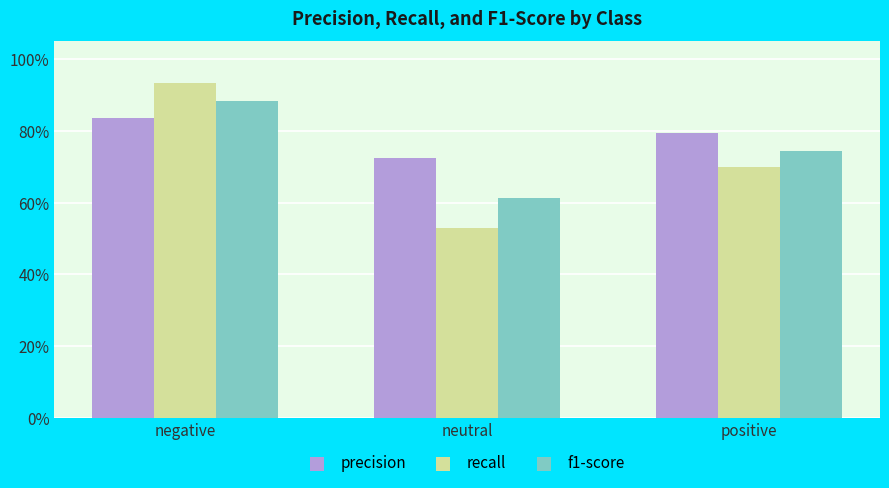

Are the bars horizontal?

No